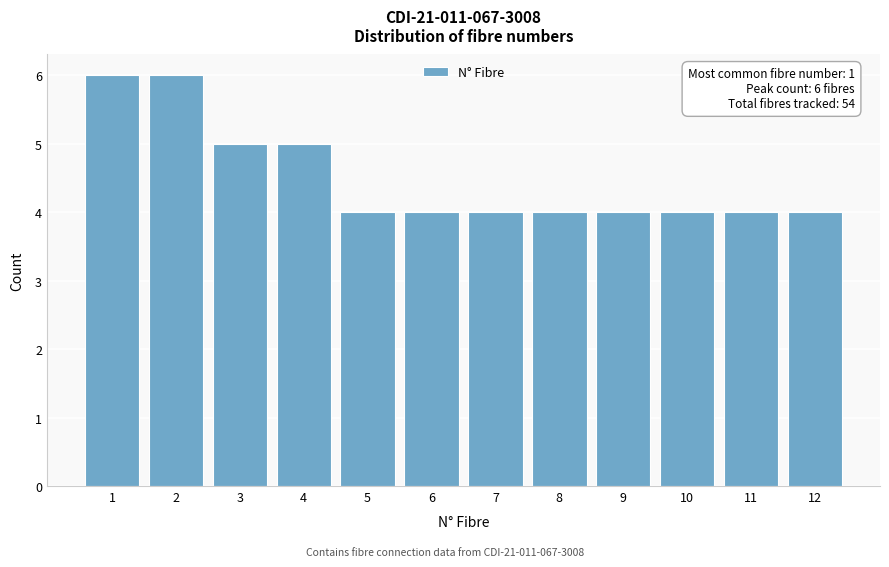

Reading right to left, extract all data points from this chart.

12=4	11=4	10=4	9=4	8=4	7=4	6=4	5=4	4=5	3=5	2=6	1=6